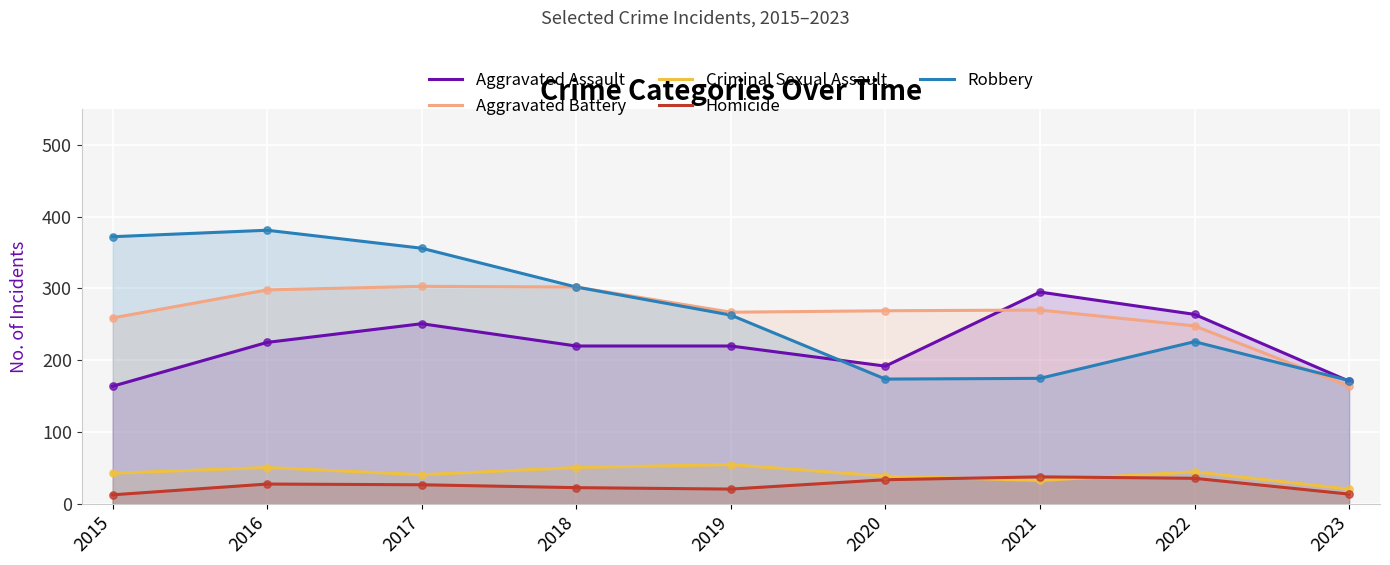

Which series contains the lowest Y value?

Homicide